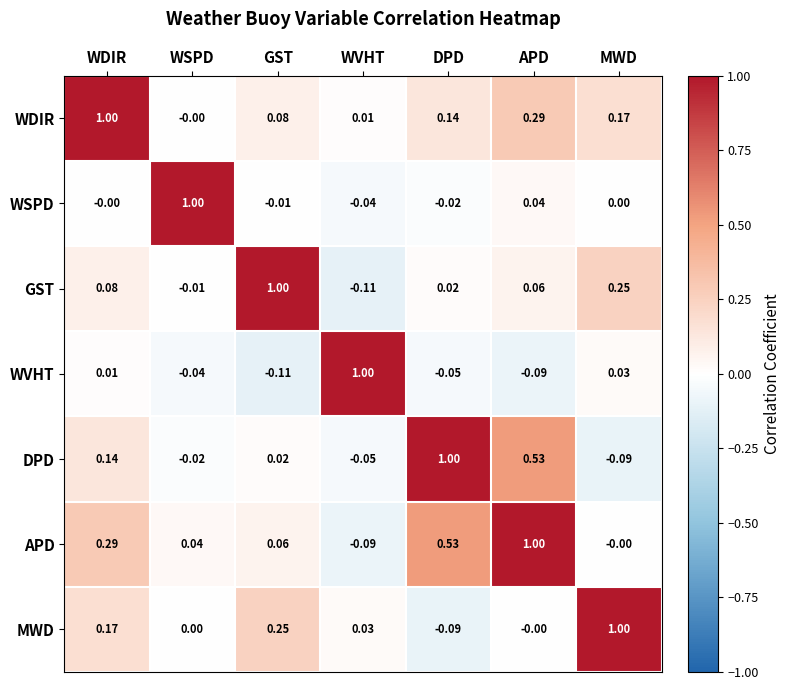

At which label does WDIR reach its peak?

WDIR